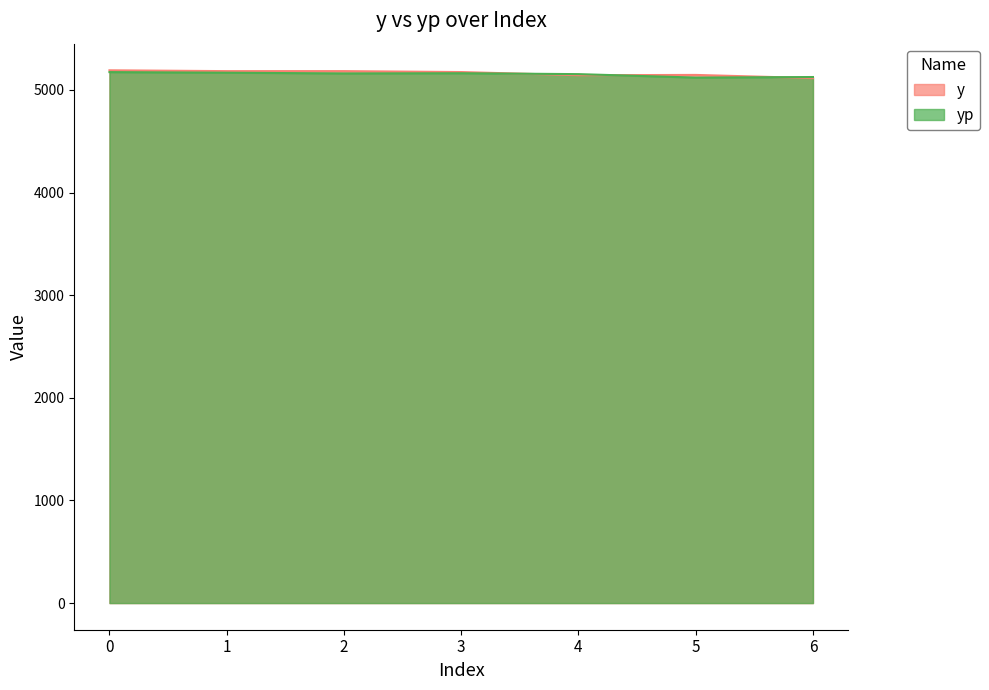

Rank the categories by y value from lowest to highest.

6, 4, 5, 3, 1, 2, 0